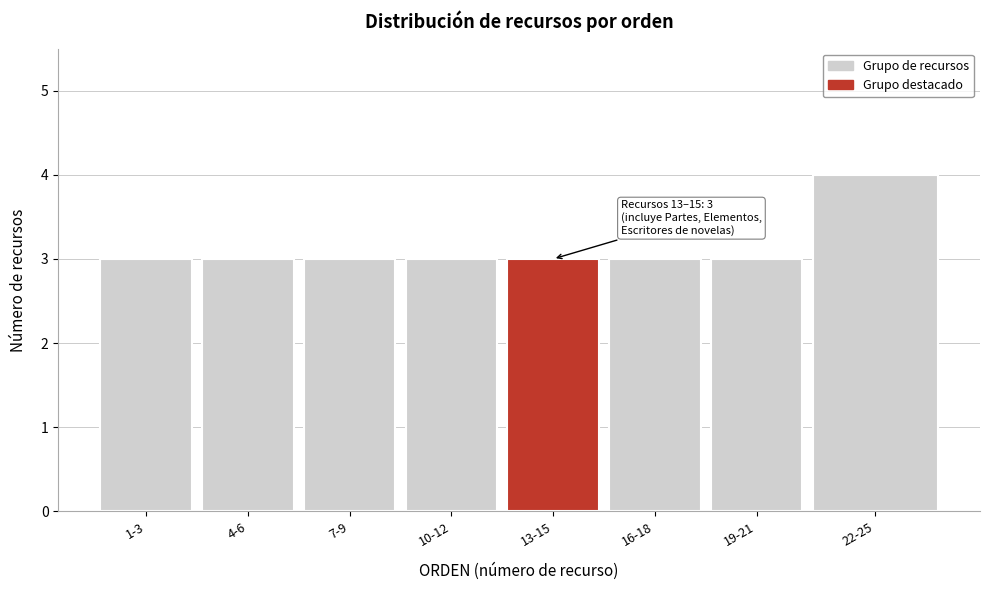

Reading left to right, transcribe all the data shown in this chart.

3	3	3	3	3	3	3	4